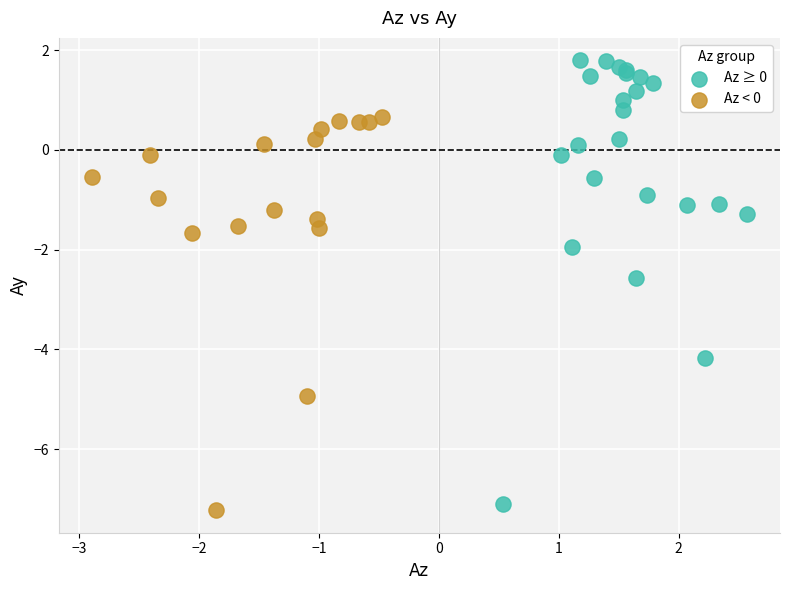

Which series has the widest spread of Y values?

Az ≥ 0